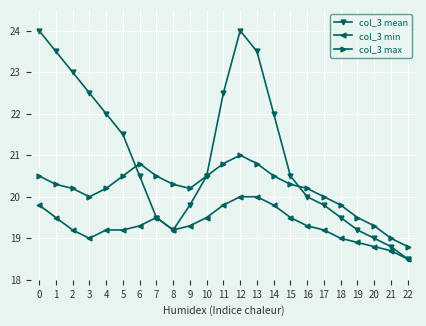

True or false: col_3 max and col_3 min intersect in this chart.

False